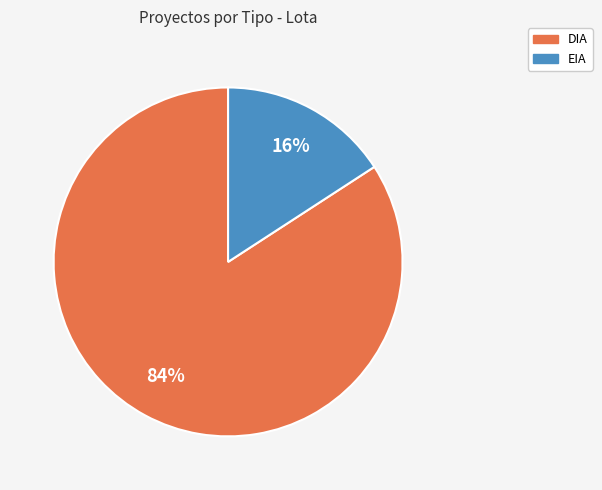

To the nearest percent, what is the difference between the largest and smallest slice percentages?

68%